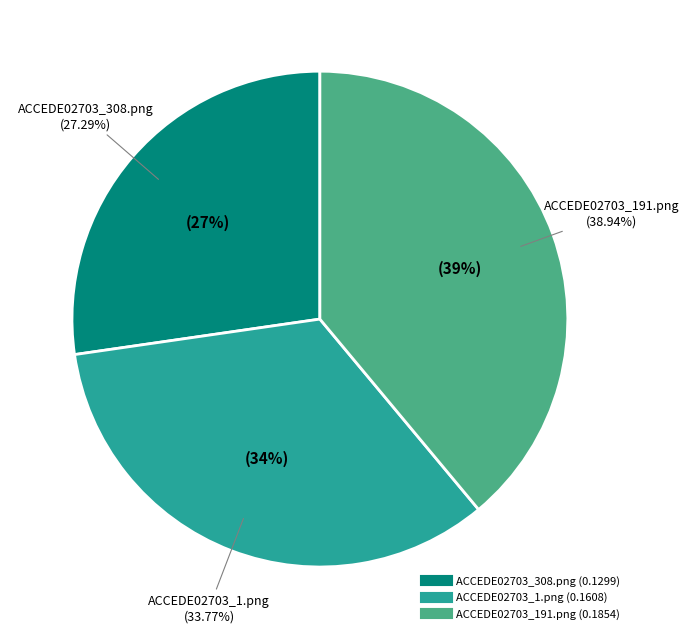

What percentage is the ACCEDE02703_191.png slice, to the nearest percent?

39%